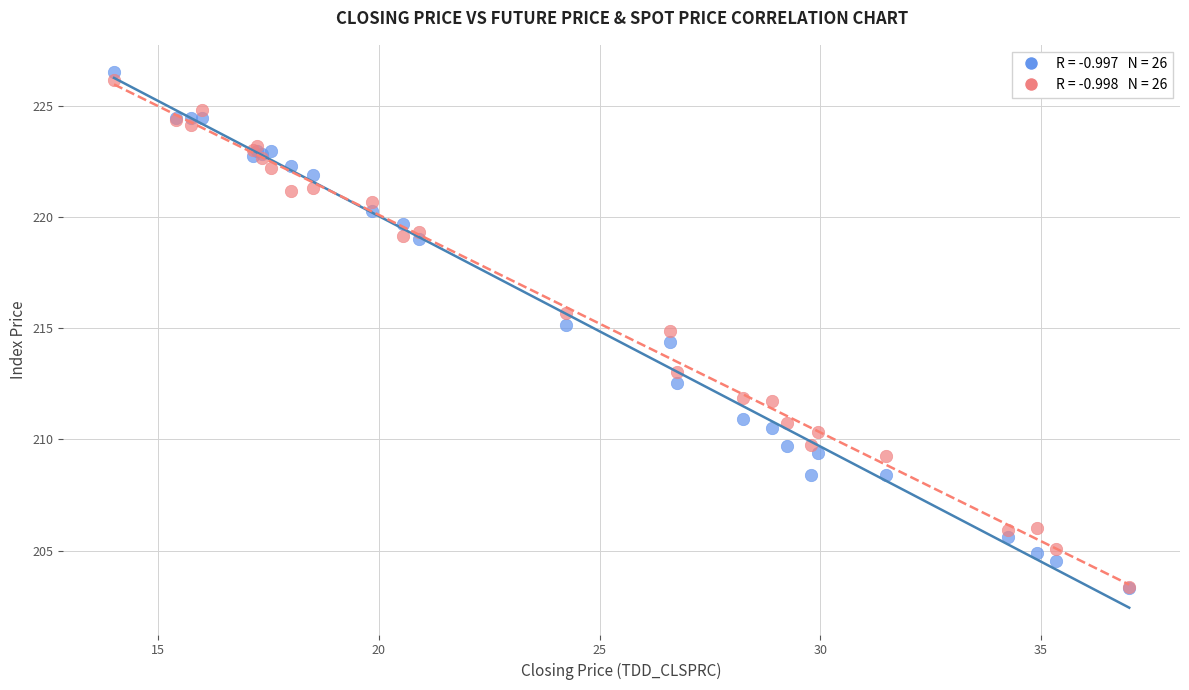

Across all series, what Y value is closest to 214?

214.4